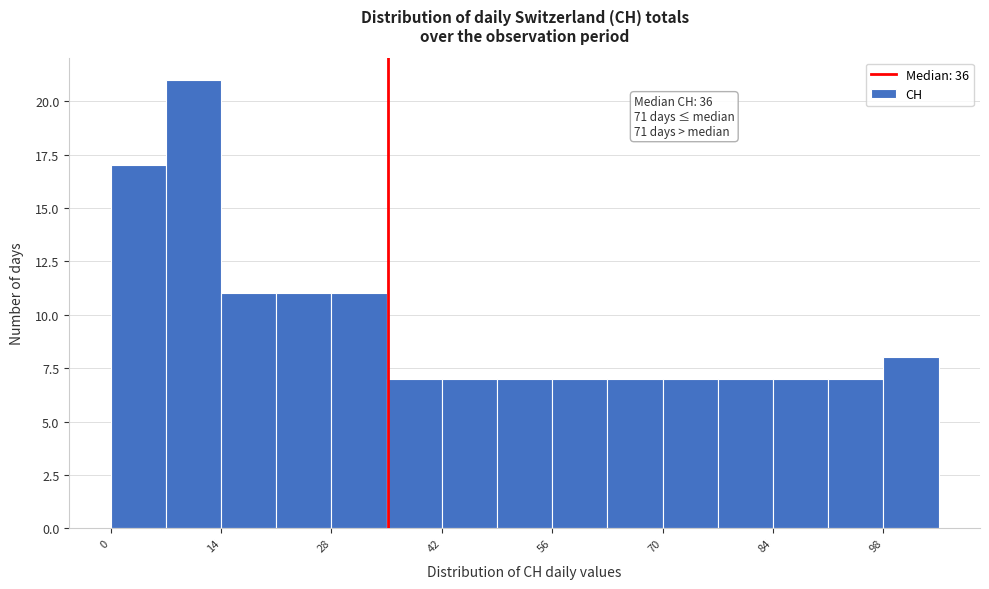

Read against the x-axis, roughly where is the centre of the tallest bar?

10